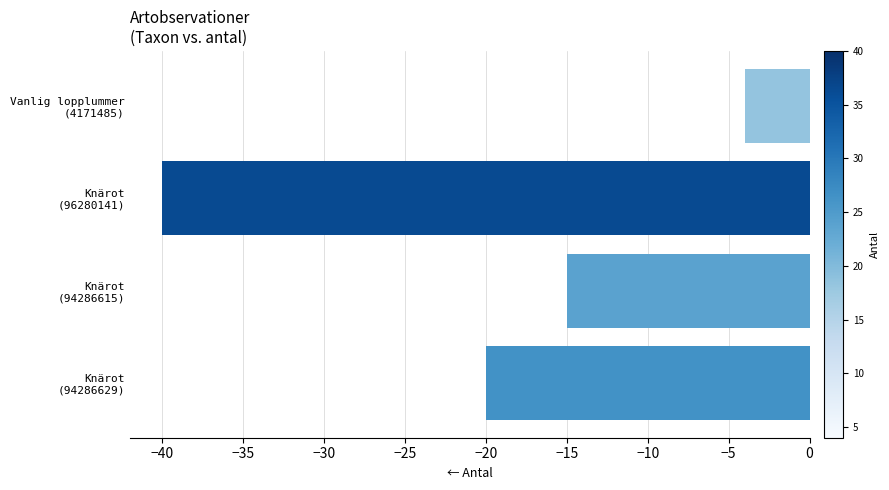

What is the difference between the maximum and second lowest values?

16